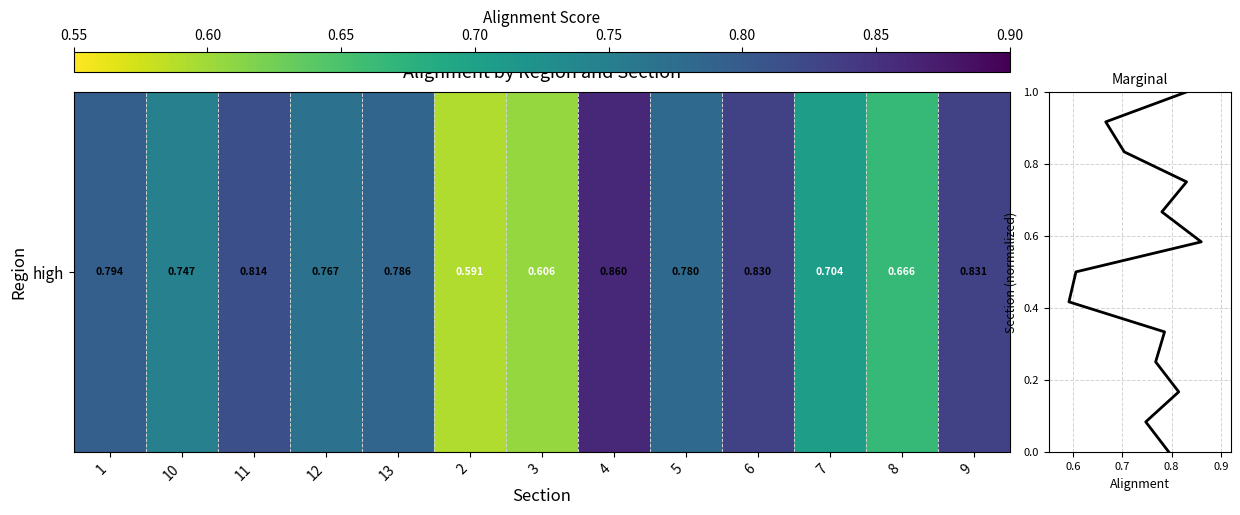

What is the minimum value shown in the chart?

0.6